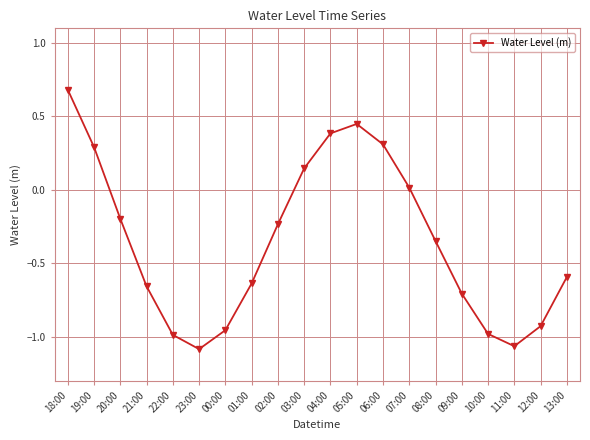

Where is the first local maximum?

05:00